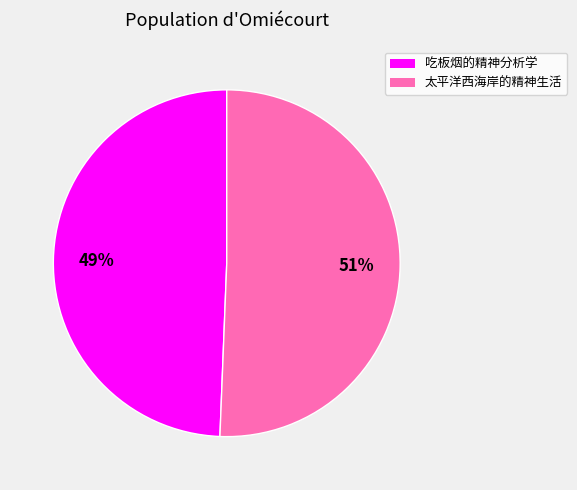

Do 太平洋西海岸的精神生活 and 吃板烟的精神分析学 together represent more than half of the pie?

Yes